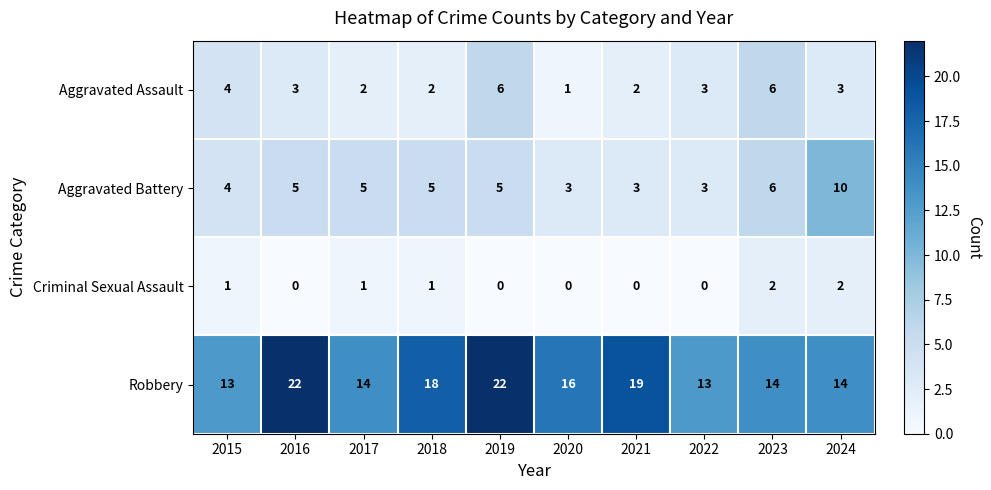

Where is Aggravated Battery nearest to the value 6?

2023